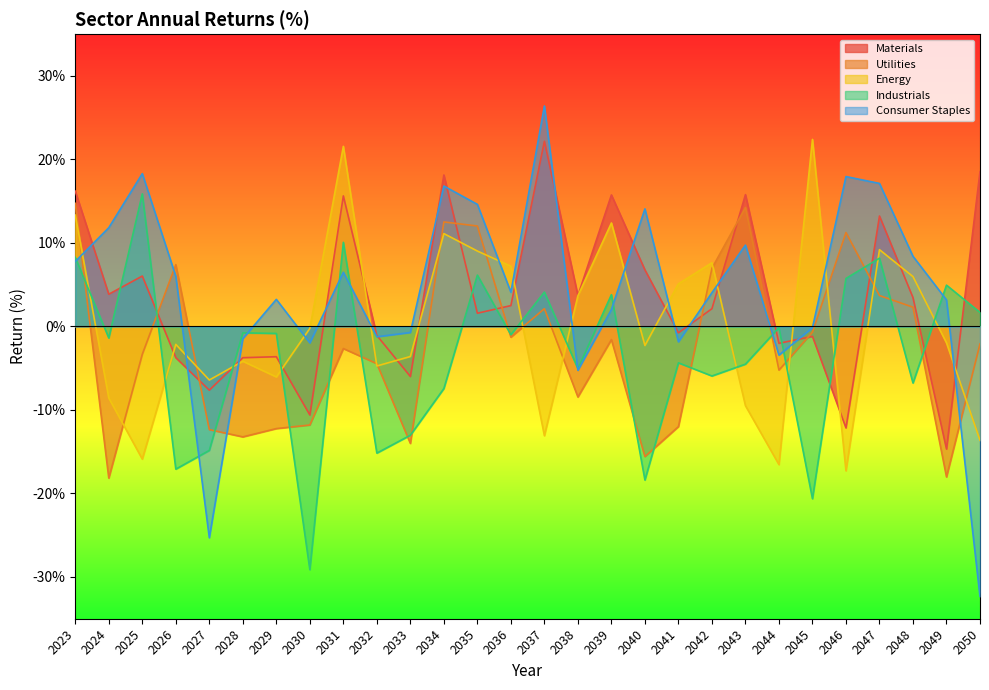

Which series has the largest total across all categories?

Consumer Staples